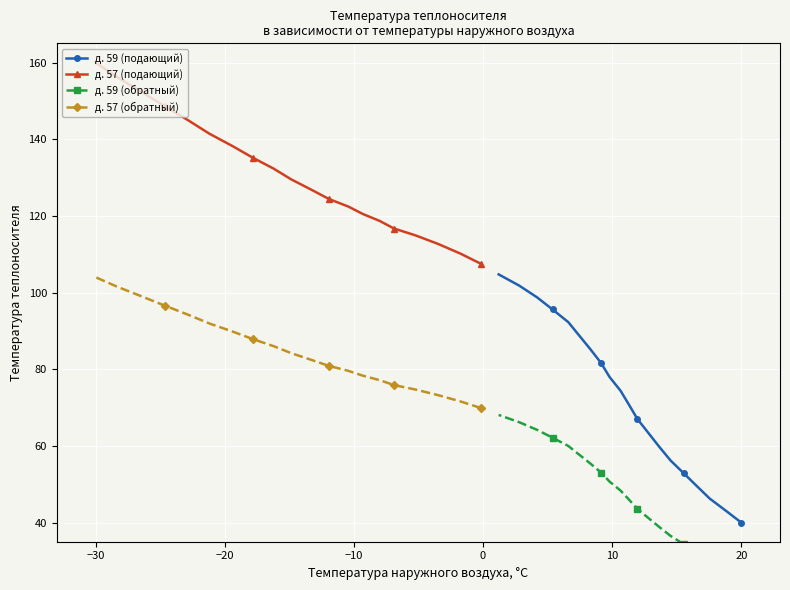

How many values in the д. 57 (подающий) series exceed 129?

10